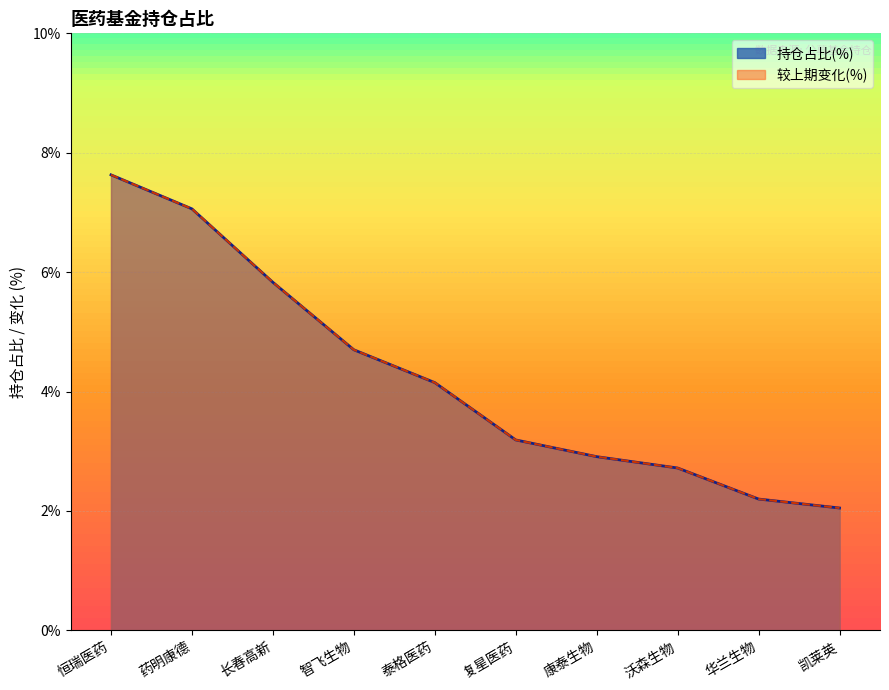

How many series are shown in this chart?

2